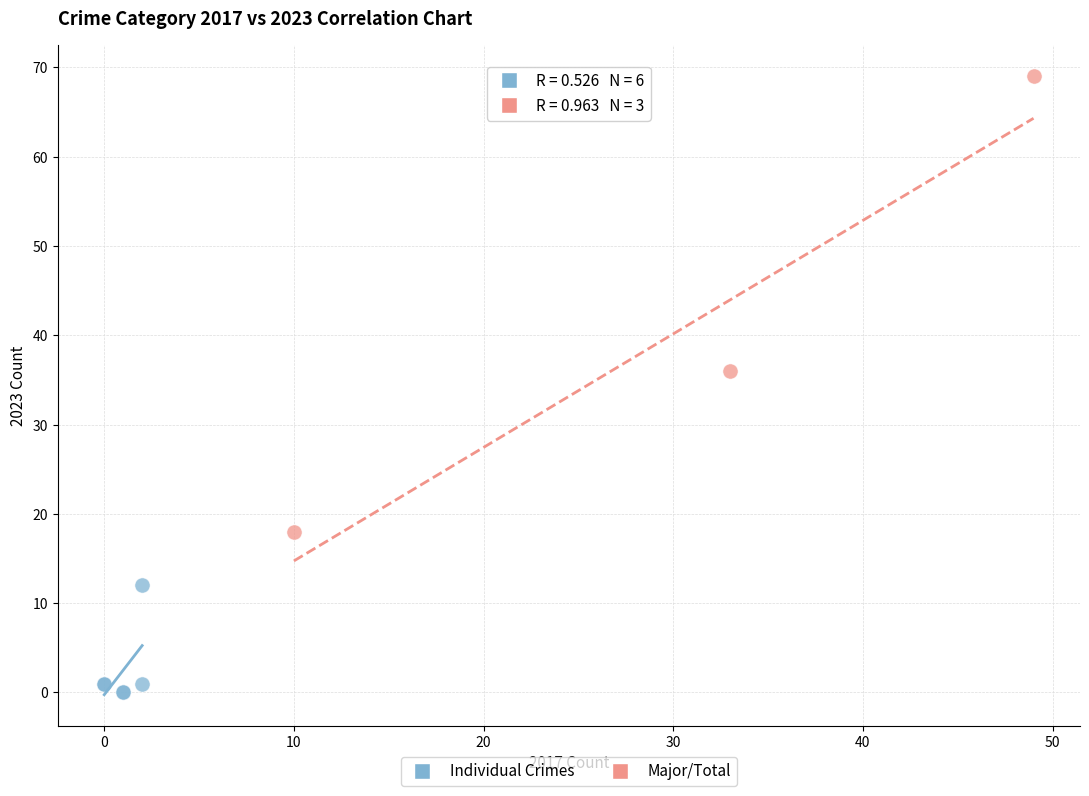

Which series reaches the minimum Y coordinate?

Individual Crimes